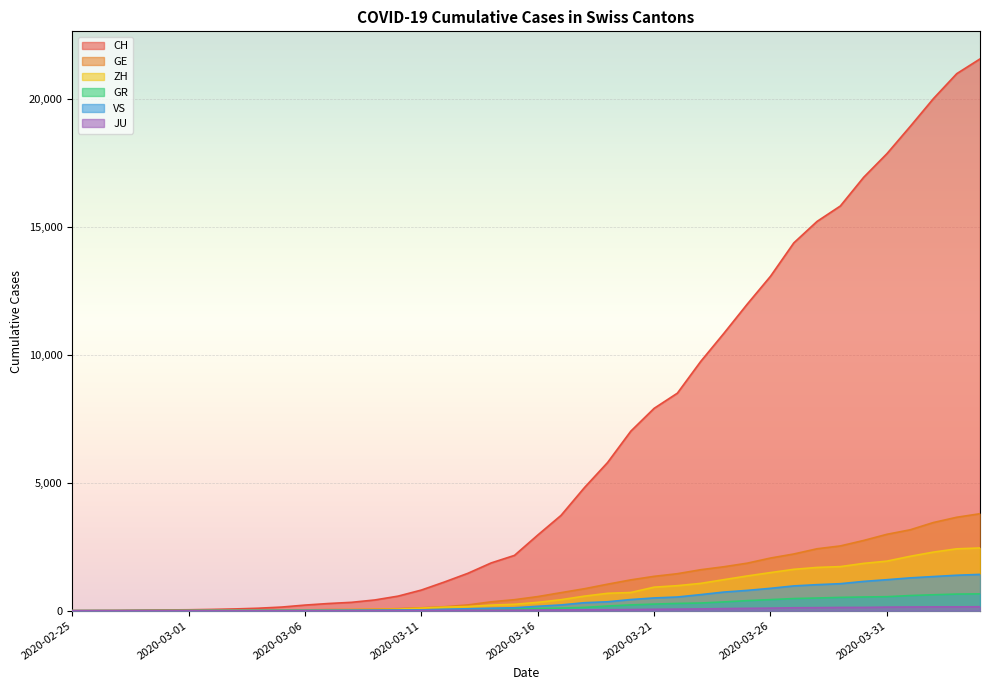

True or false: ZH and GE intersect in this chart.

True